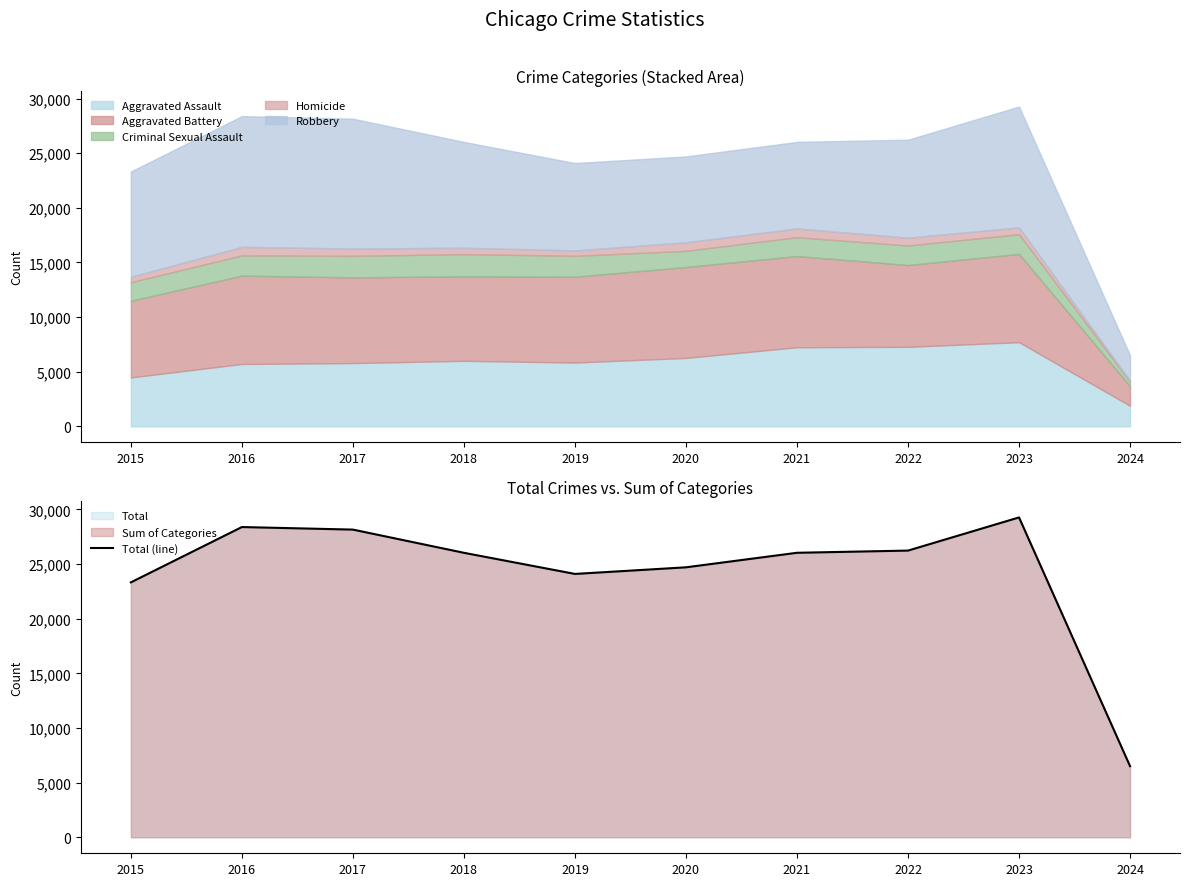

Reading left to right, what are all the values shown in this chart?

23329	28392	28158	26034	24101	24706	26036	26237	29271	6509